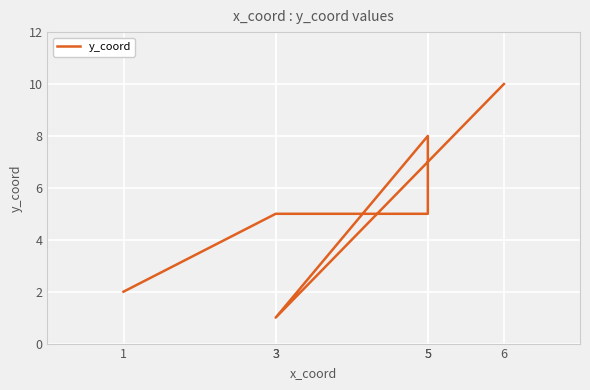

What is the sum of all values?

31